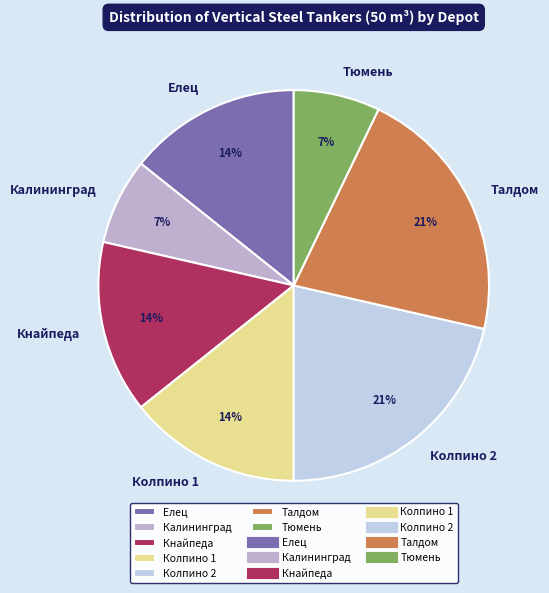

To the nearest percent, what is the difference between the Калининград and Колпино 1 slice percentages?

7%